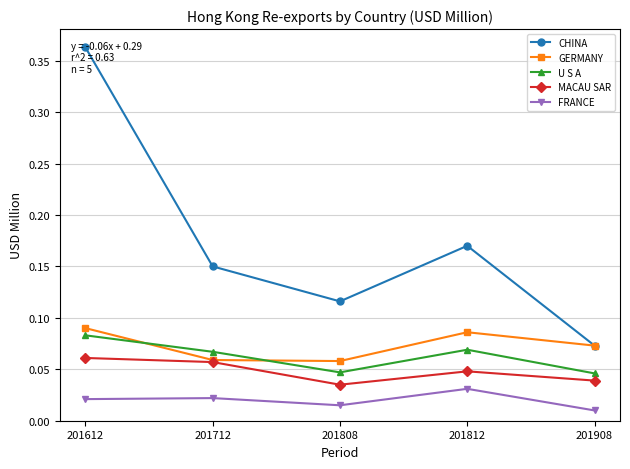

Where is the first local minimum for U S A?

201808